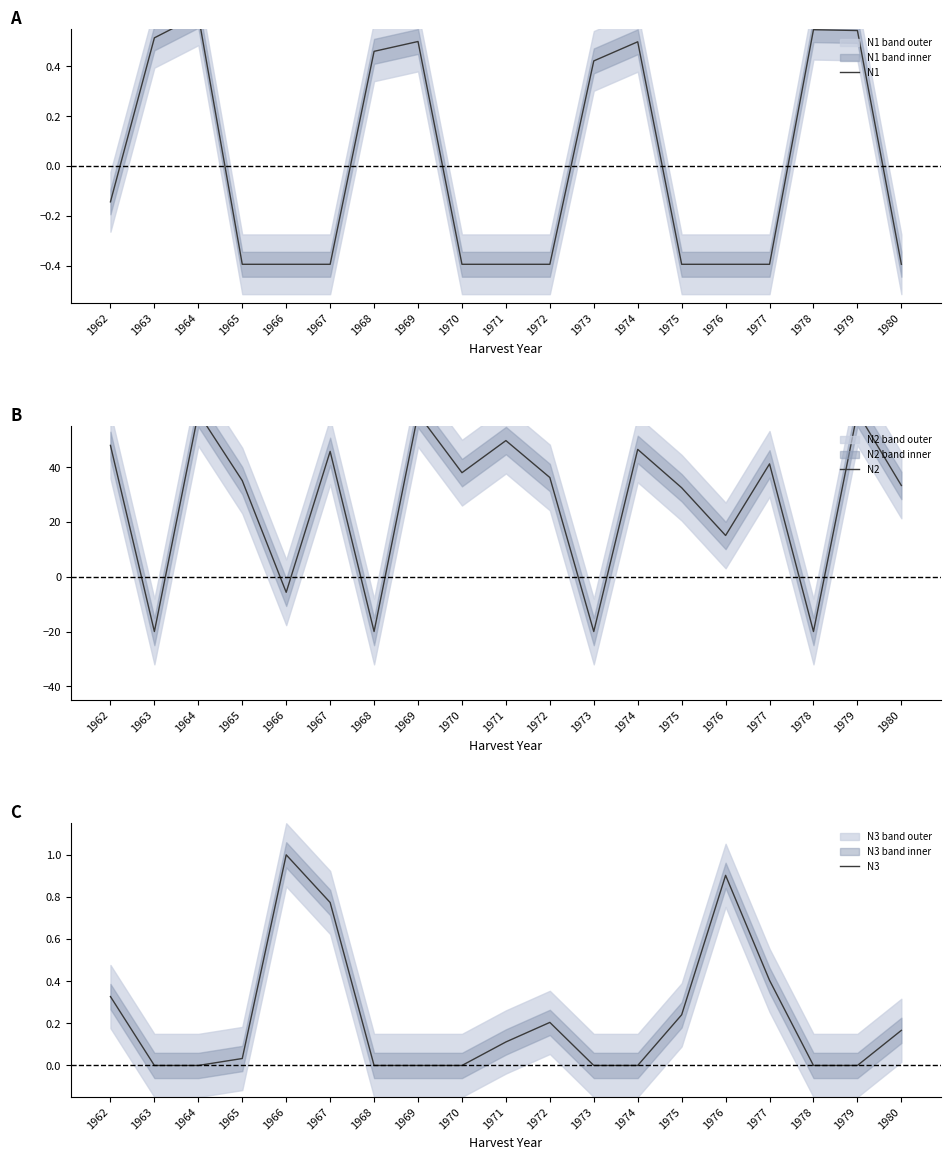

How many data points in N1 are above 0?

8